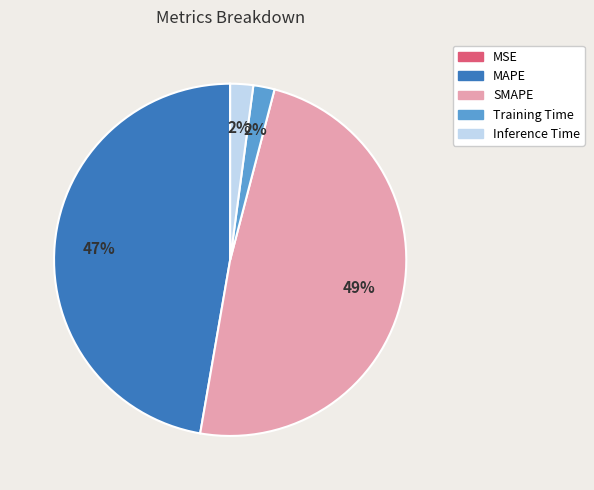

The Inference Time slice represents 10% of the pie. True or false?

False